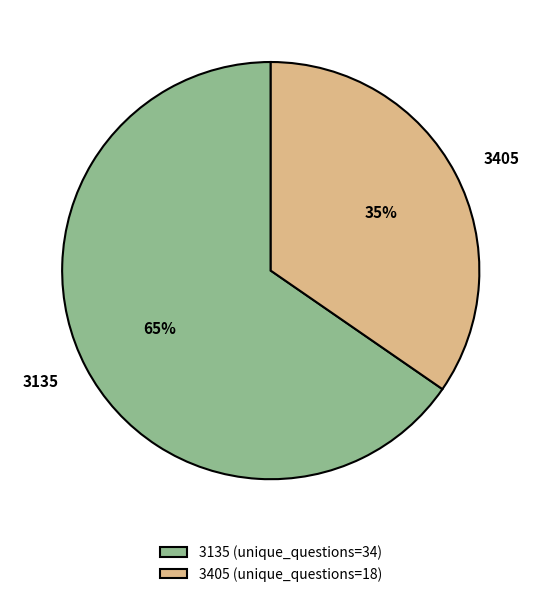

How many slices are in this pie chart?

2